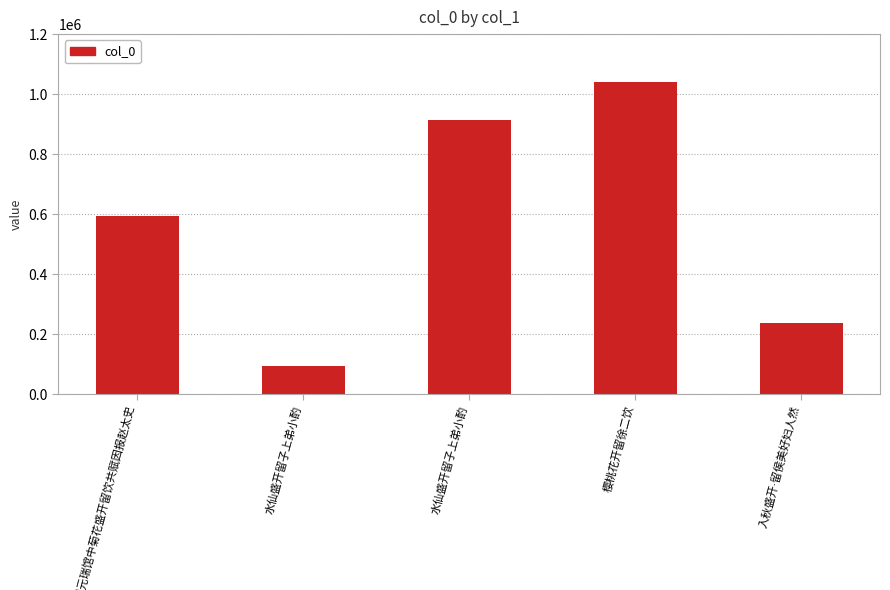

What value does the data have at 兰溪大雨不得游六洞胡元瑞馆中菊花盛开留饮共赋因报赵太史?

594616